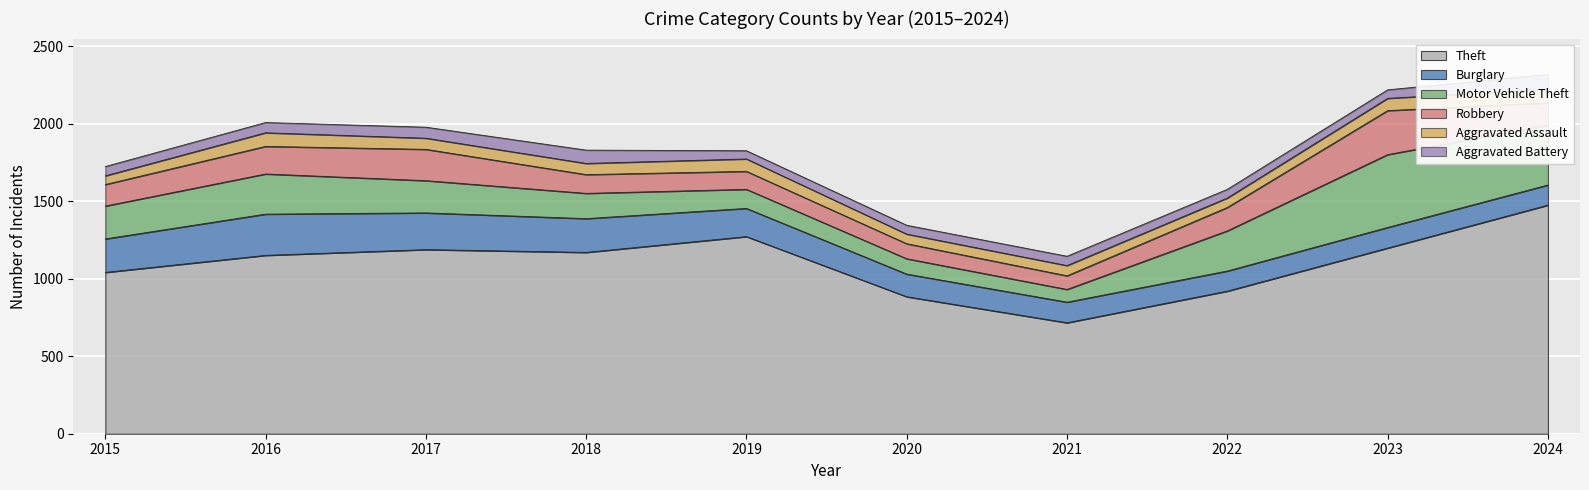

What is the value of the Aggravated Battery point at the 9th from the left?

55